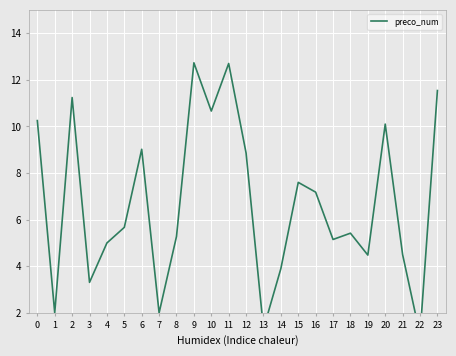

What is the sum of the values at 15 and 10?

18.3